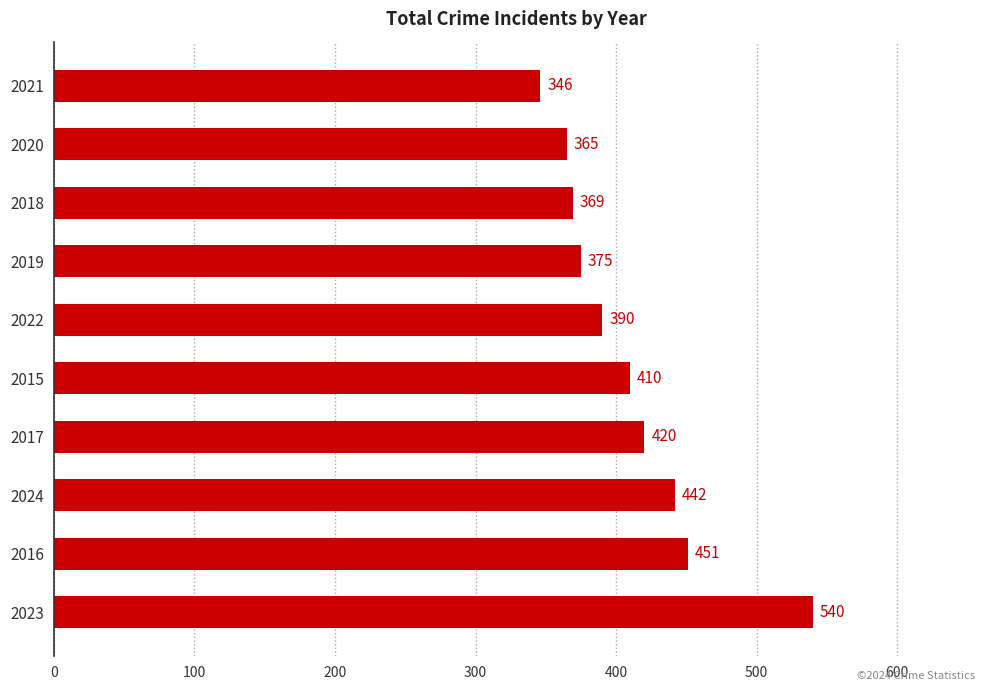

Reading top to bottom, what are all the values shown in this chart?

2021=346	2020=365	2018=369	2019=375	2022=390	2015=410	2017=420	2024=442	2016=451	2023=540